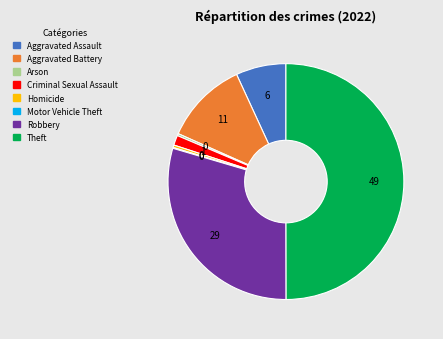

Is it true that Robbery is 38% of the pie?

False